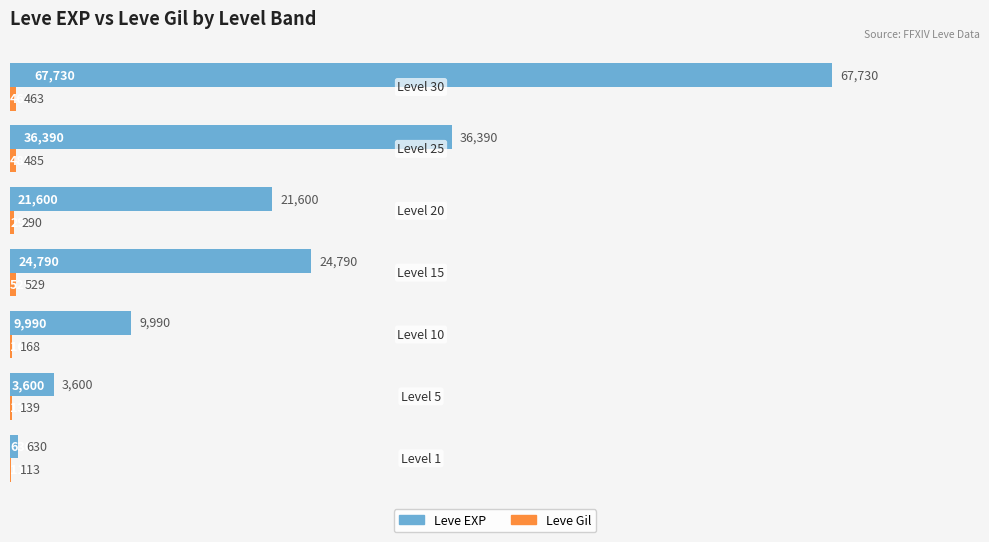

What is the greatest value displayed?

67730